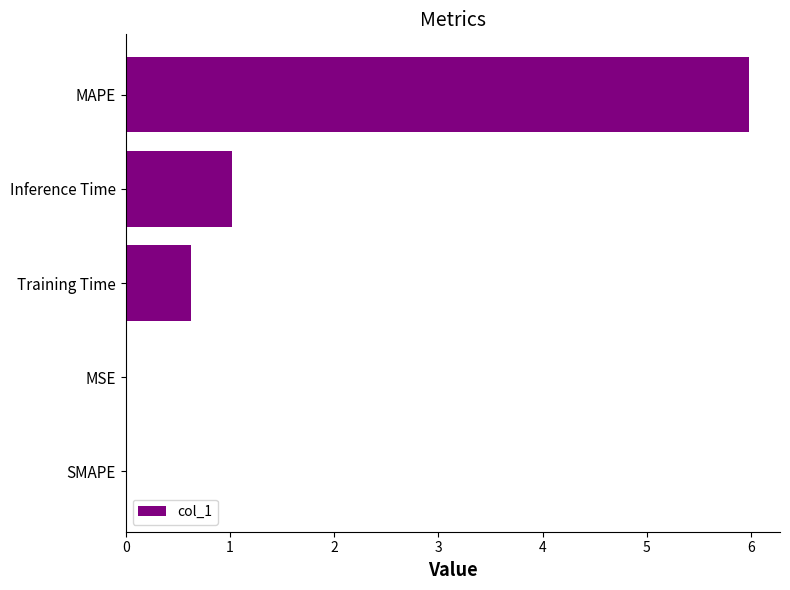

What value does the data have at Training Time?

0.6